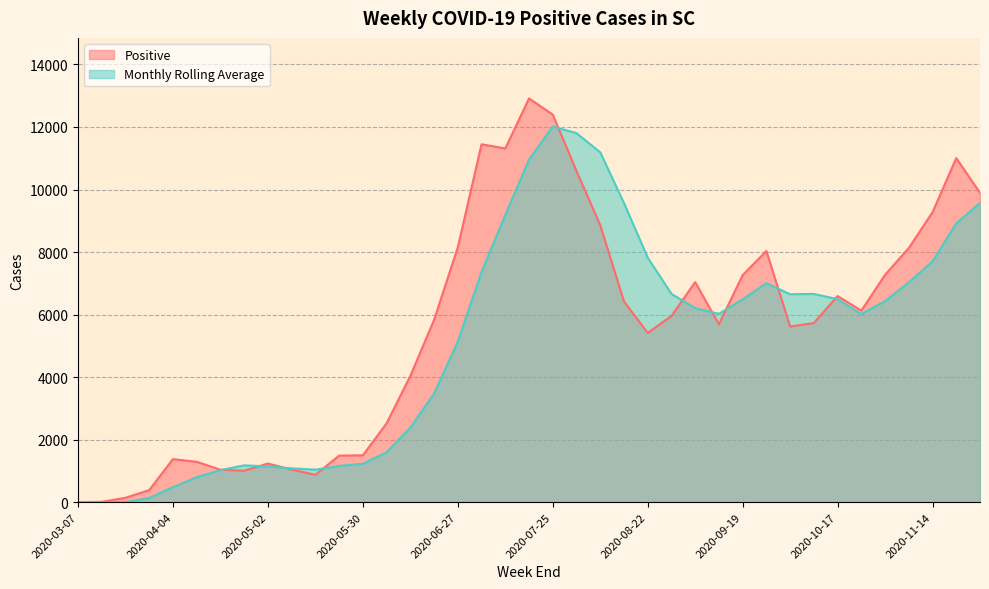

Which category has the lowest value across all series?

2020-03-07